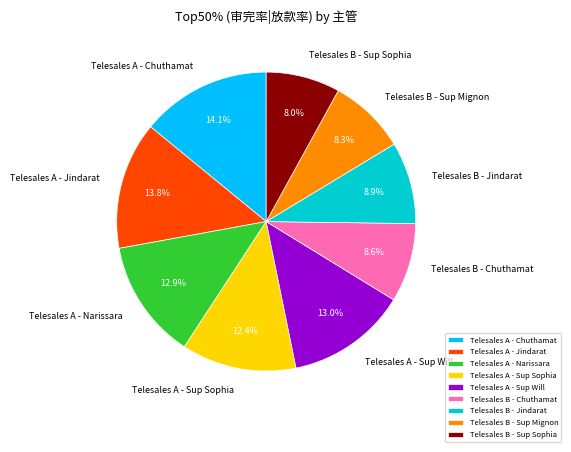

Is Telesales B - Chuthamat the majority of the pie?

No